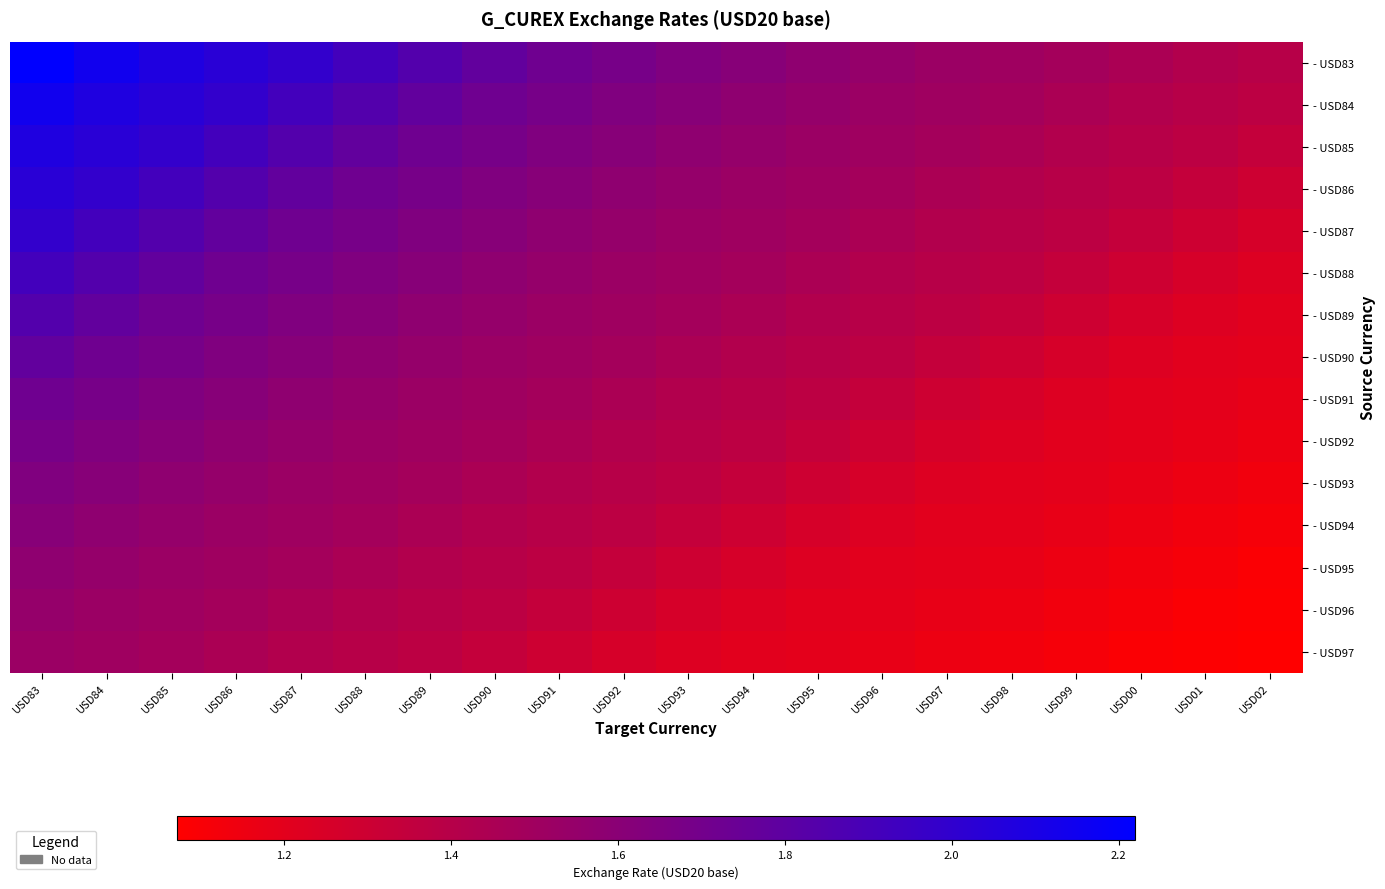

Which series has the largest total across all categories?

- USD83